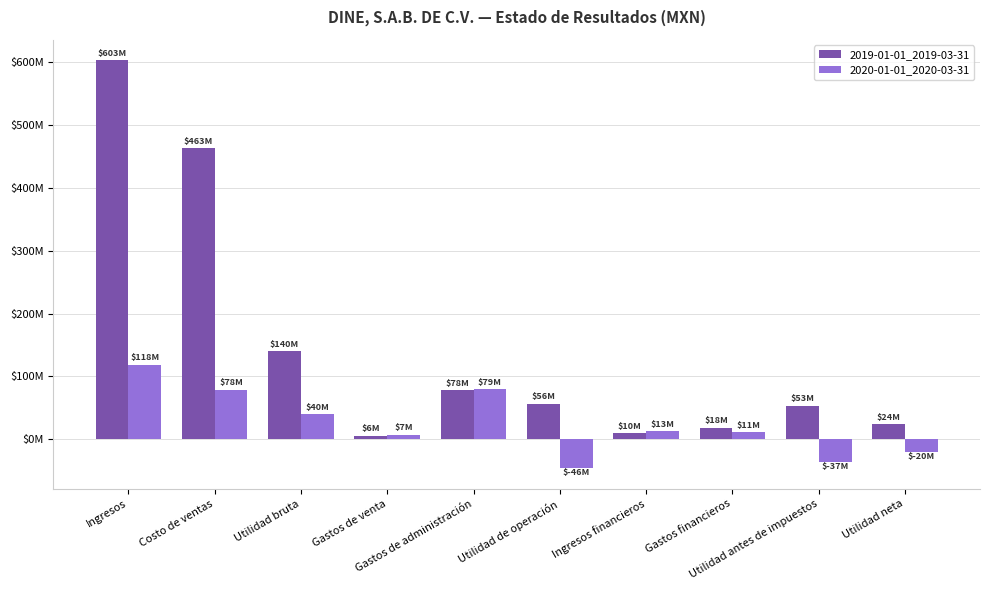

Does the chart contain stacked bars?

No